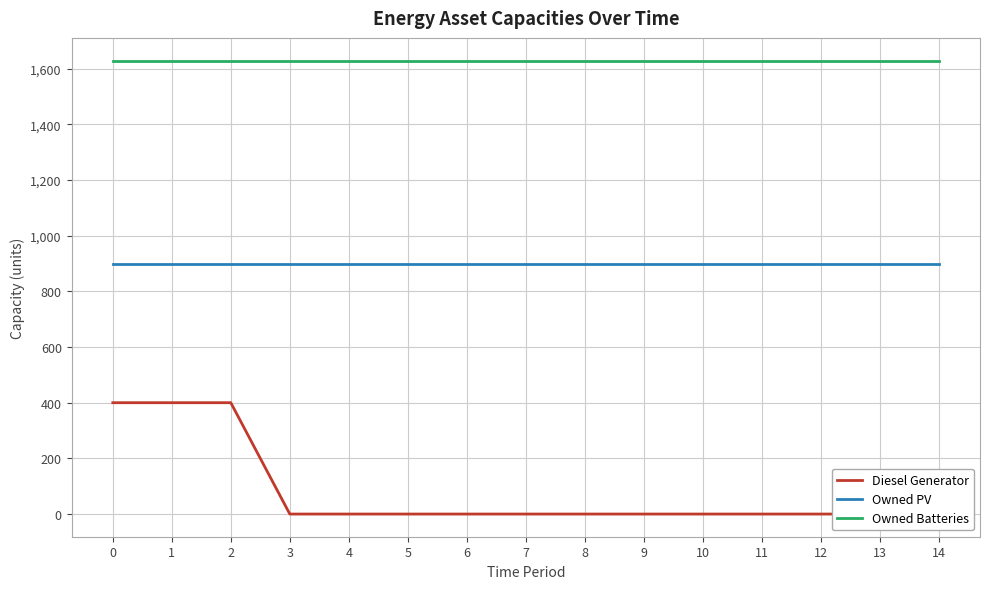

At 1, list the series in order from smallest to largest.

Diesel Generator, Owned PV, Owned Batteries